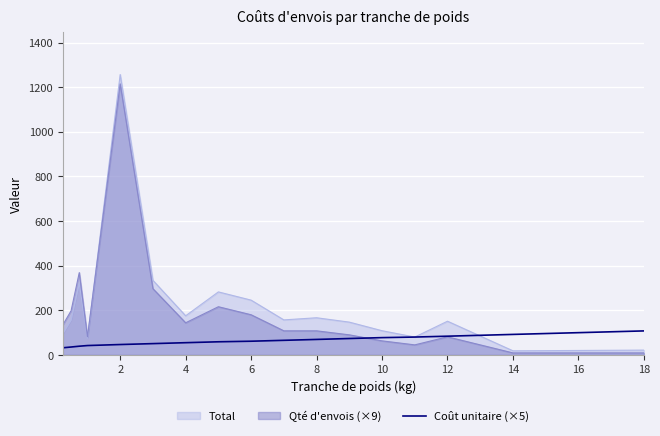

What is the maximum value for Coût unitaire (×5)?

107.6